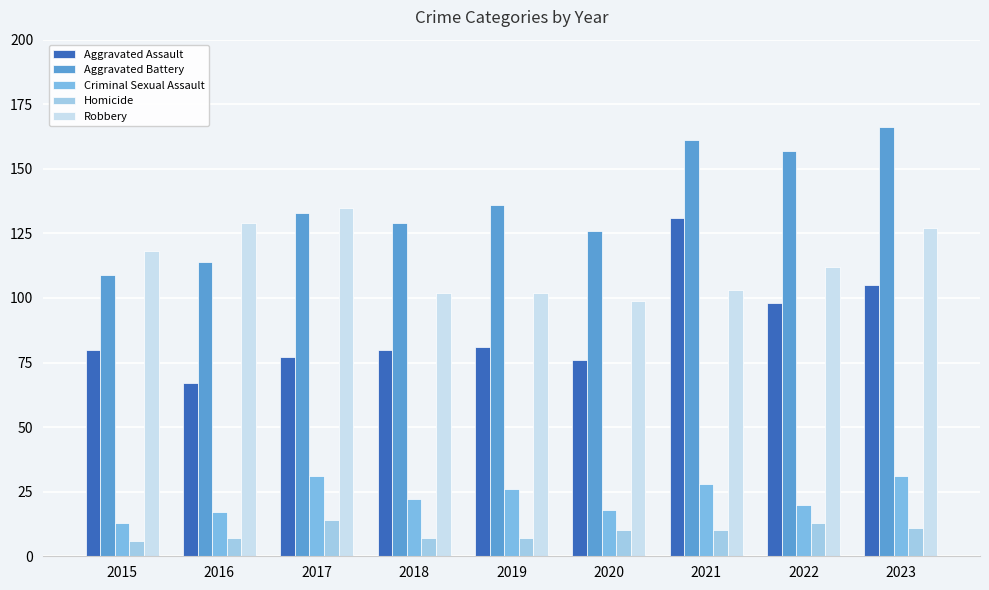

Between 2020 and 2023, which series saw the biggest shift?

Aggravated Battery